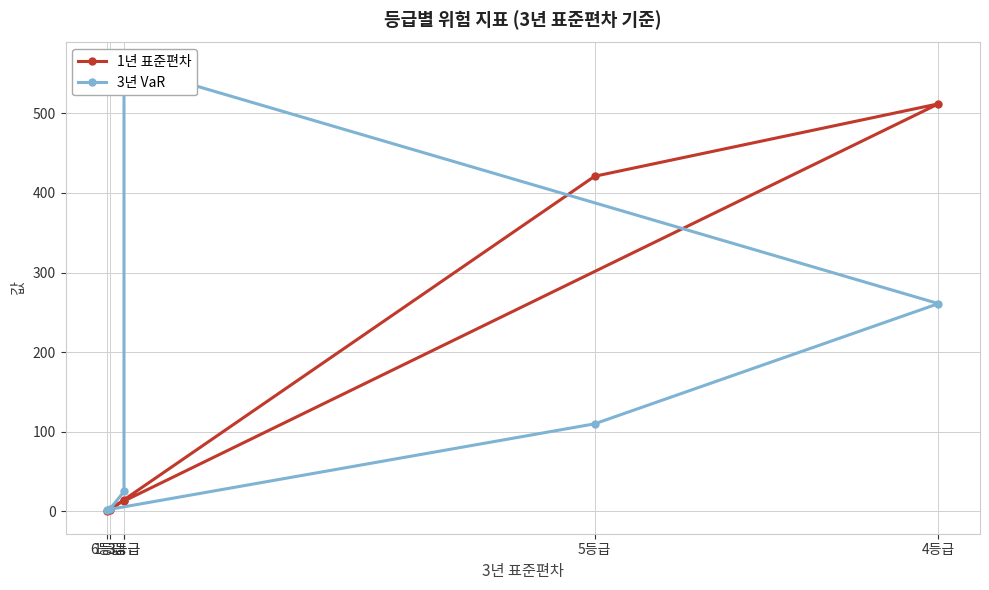

How many values in the 3년 VaR series are below 110?

3